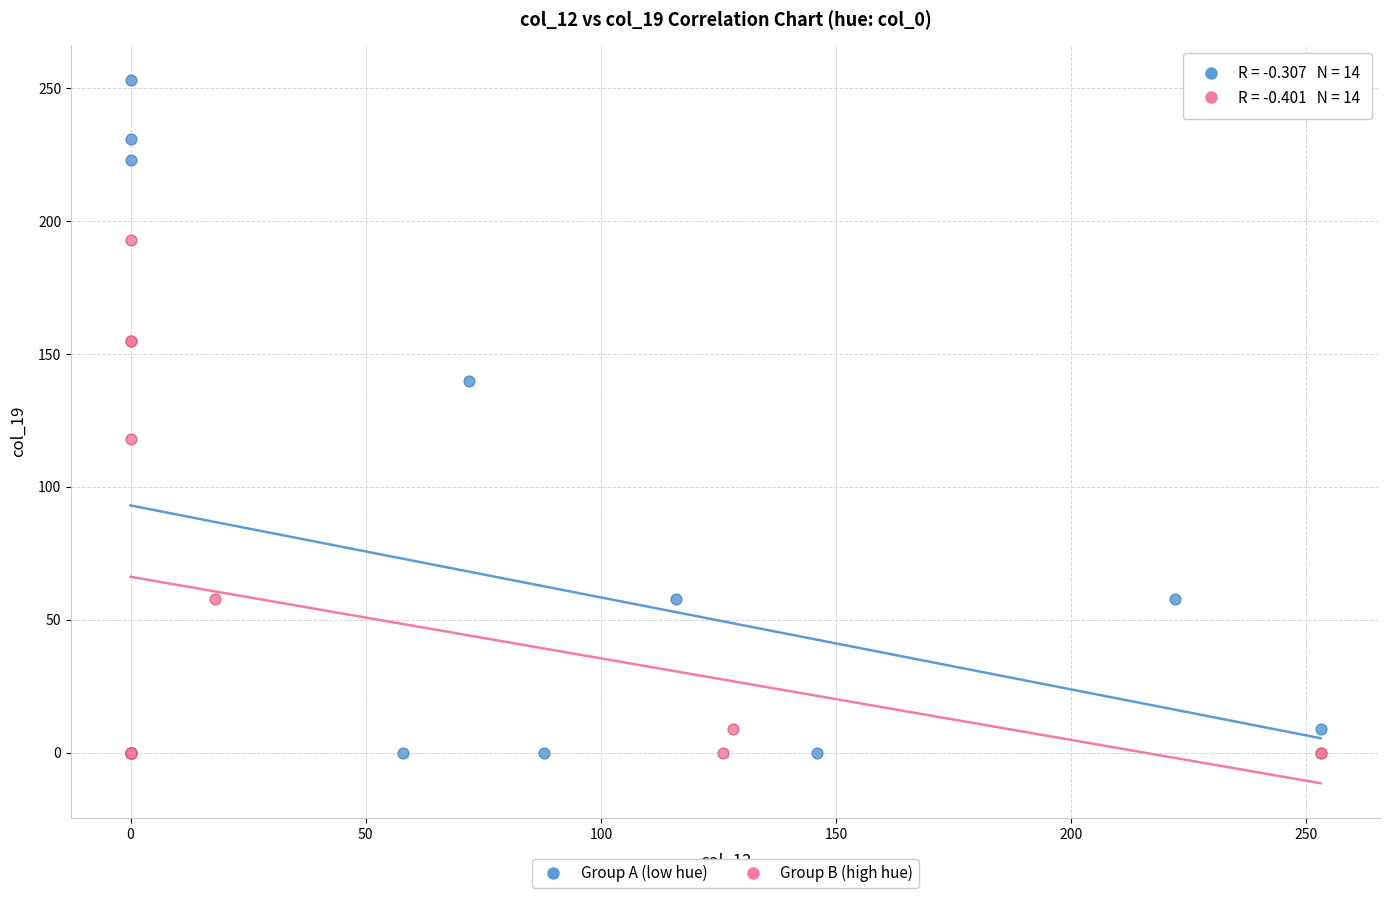

Which series has the widest spread of Y values?

Group A (low hue)